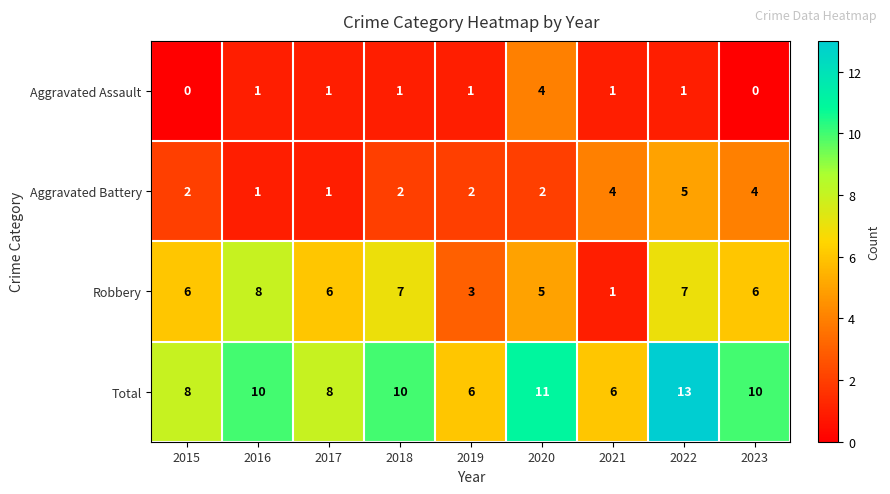

What is the difference between the highest and lowest values at 2018?

9